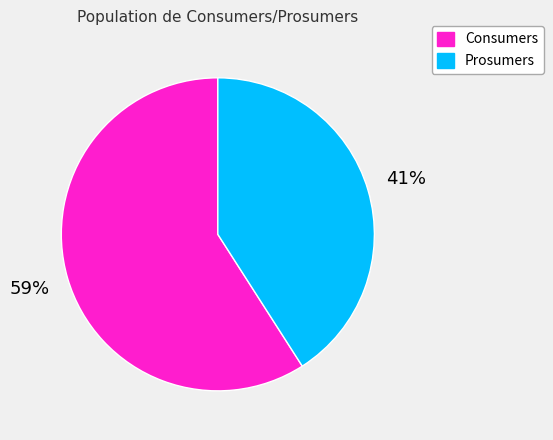

To the nearest percent, what is the difference between the largest and smallest slice percentages?

18%